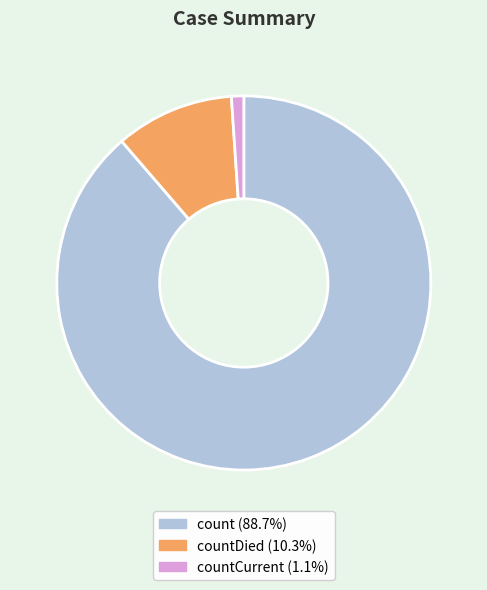

Is there any slice that represents more than half of the pie?

Yes